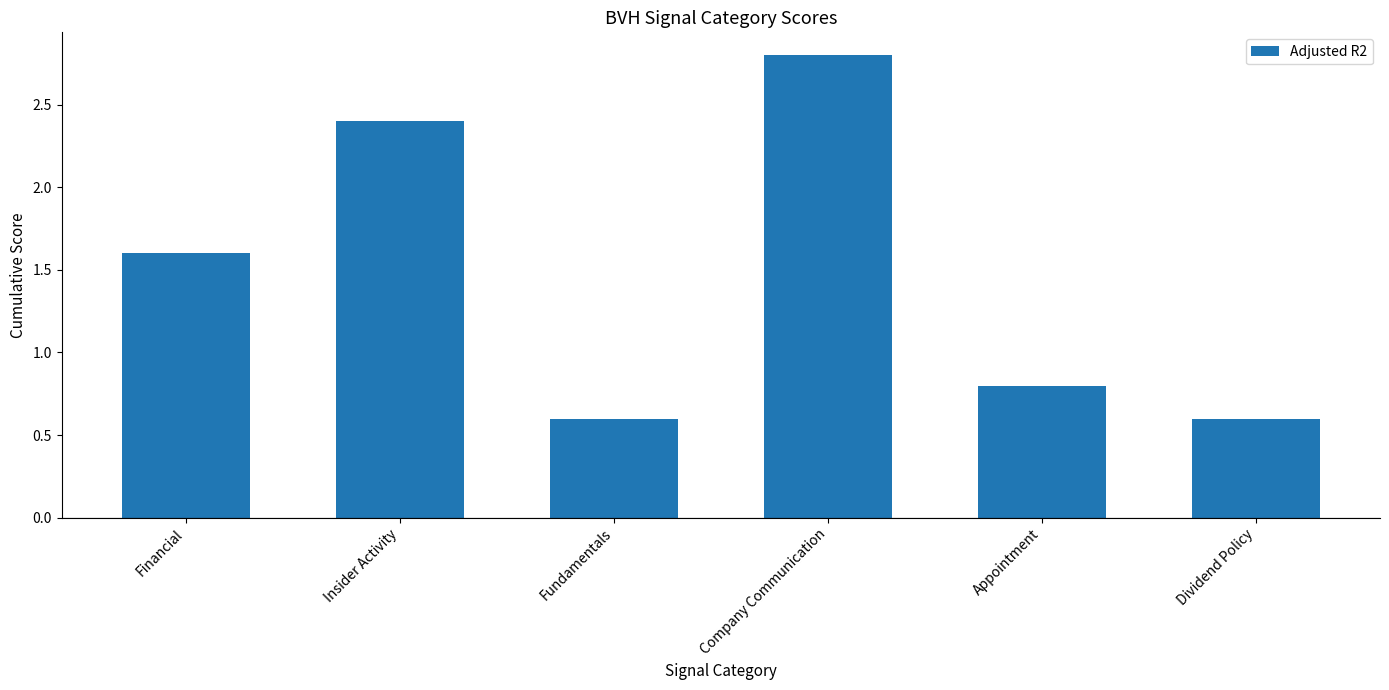

Is it true that the value at Fundamentals is 0.6?

True